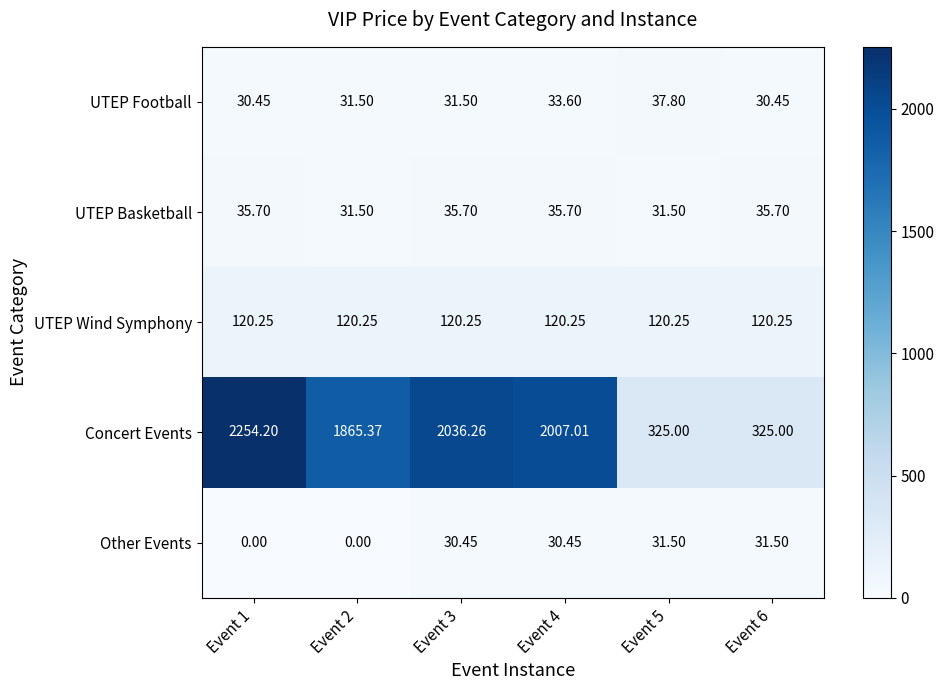

What is the total value across all series at Event 2?

2048.6